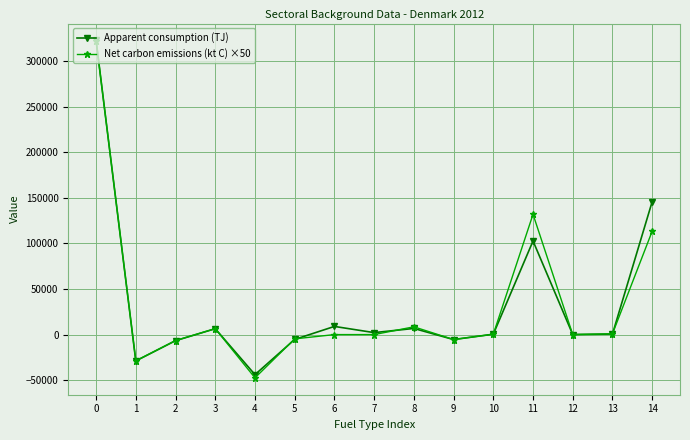

Which series has the largest range (max minus min)?

Net carbon emissions (kt C) ×50